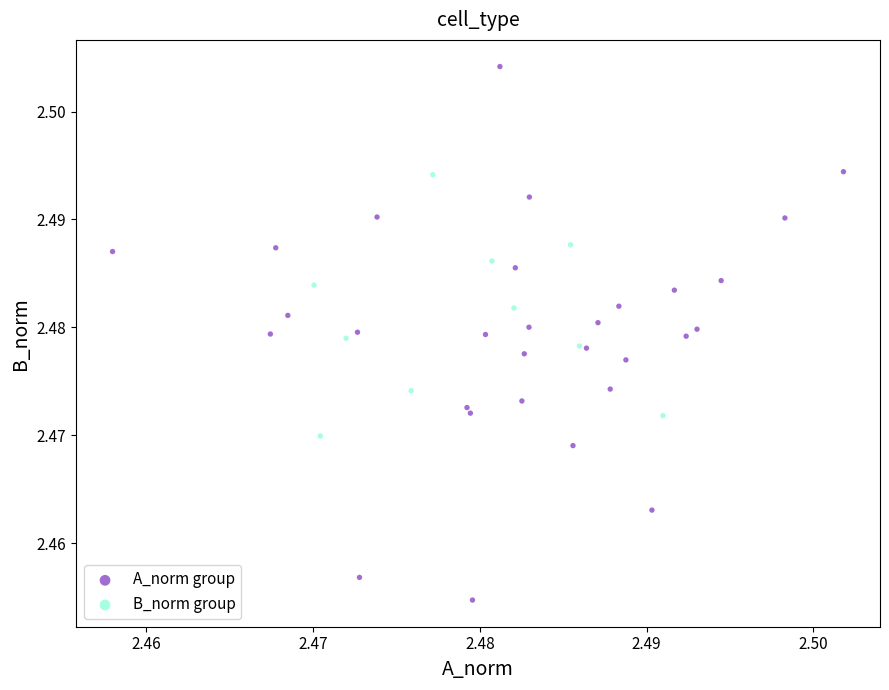

Which series contains the highest Y value?

A_norm group